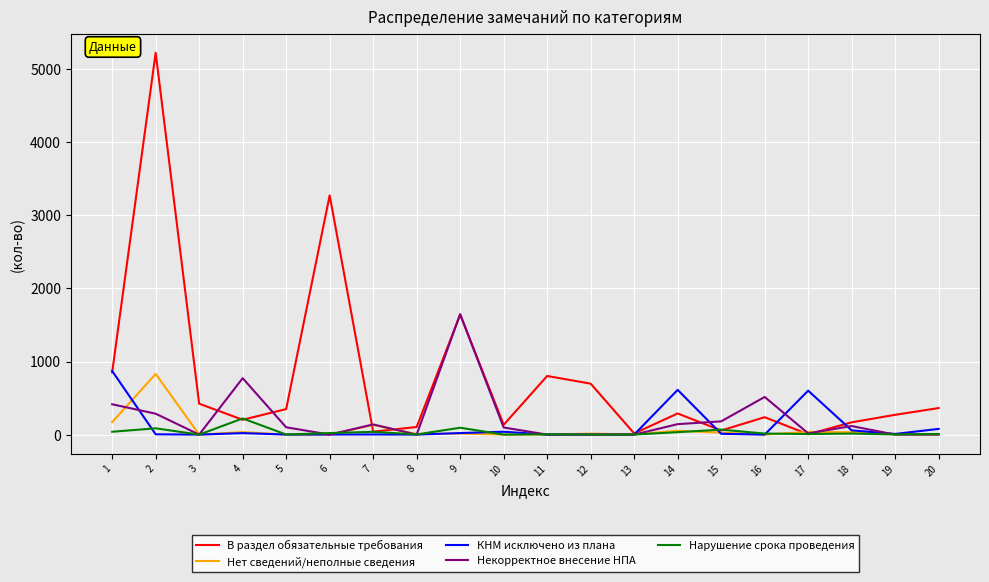

Which series has the largest total across all categories?

В раздел обязательные требования